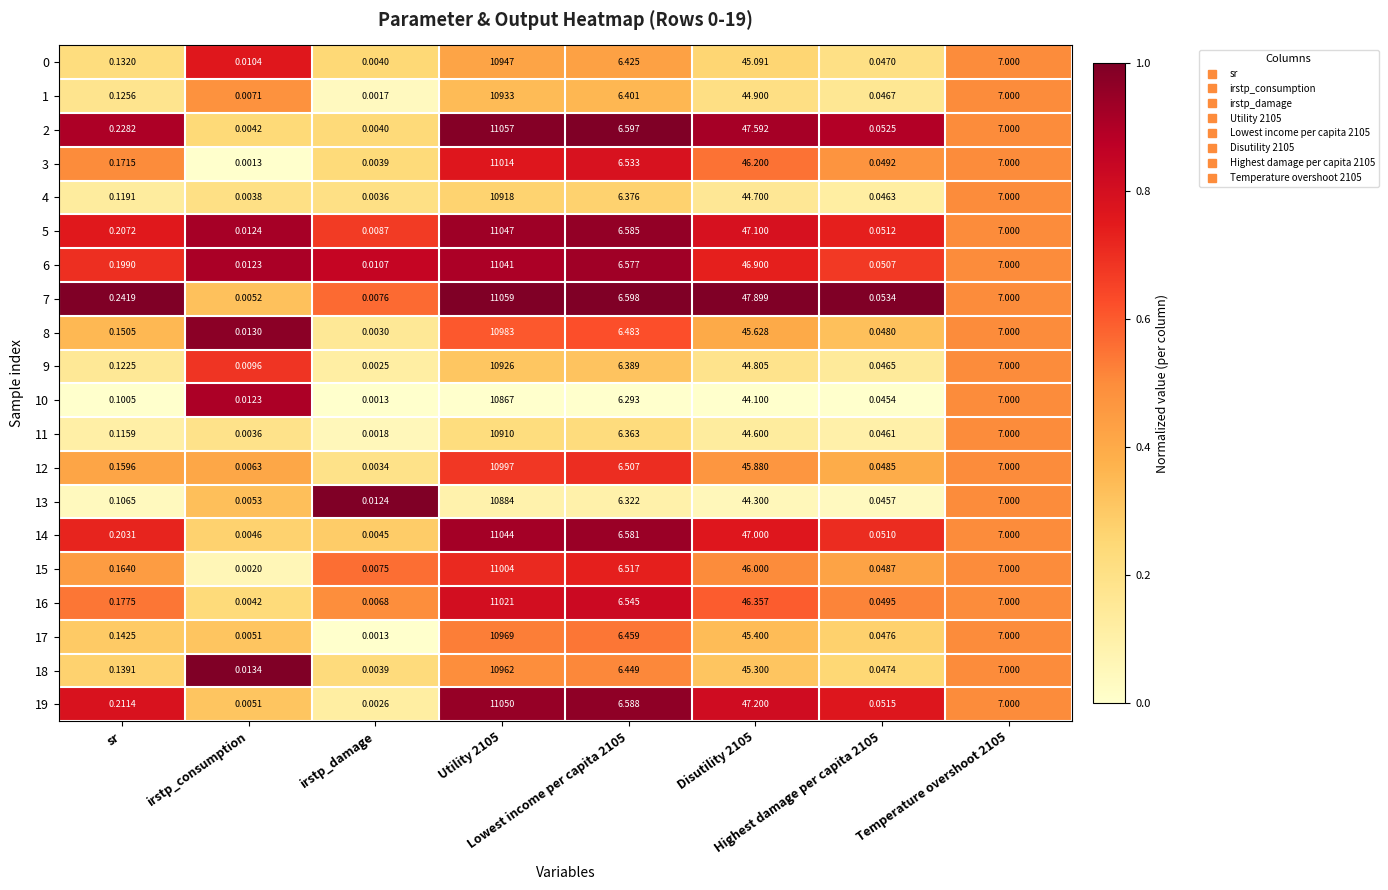

Rank the series by their maximum value, from highest to lowest.

7, 13, 18, 2, 8, 19, 5, 14, 6, 10, 16, 3, 0, 15, 12, 9, 17, 1, 4, 11